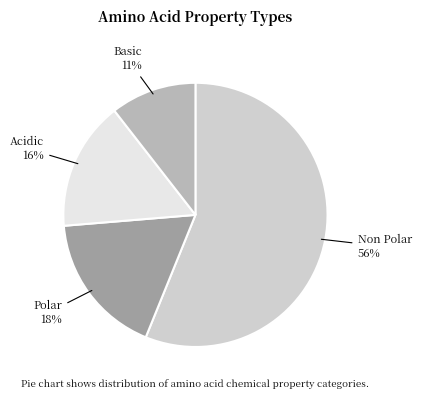

Does any single category account for the majority?

Yes